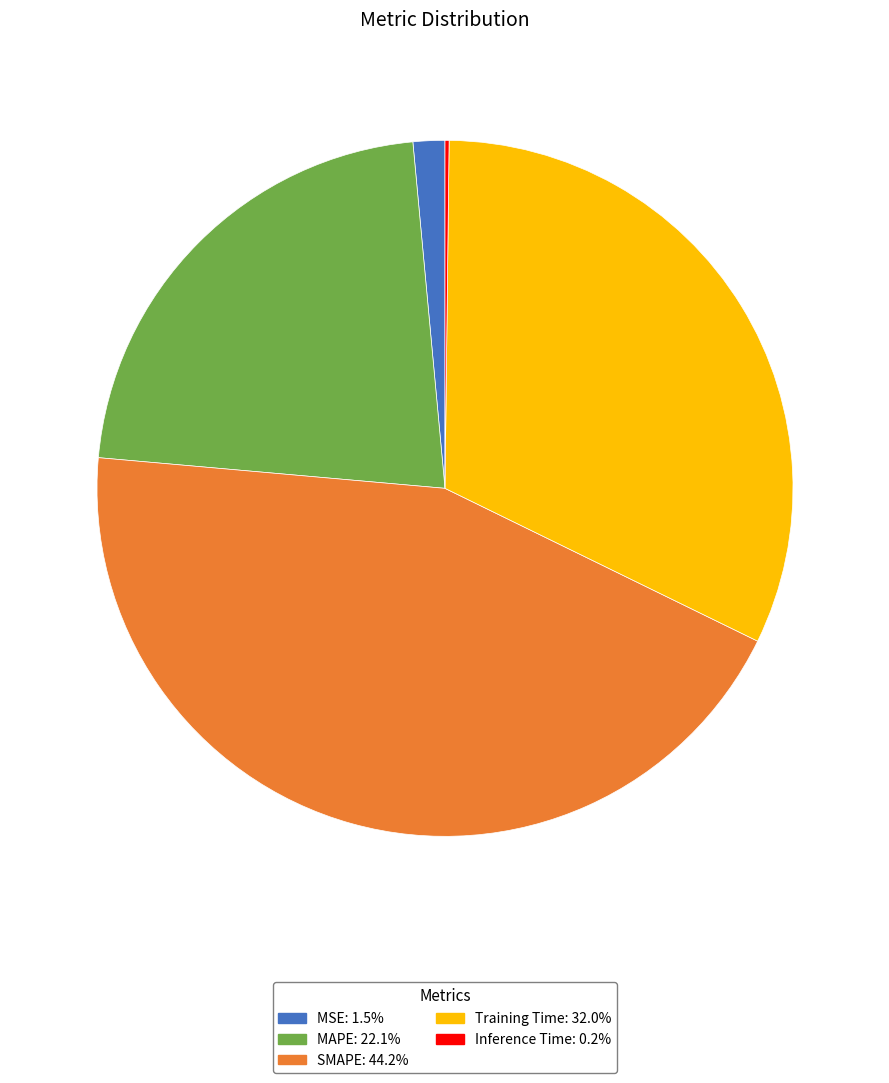

Do MSE and Training Time together represent more than half of the pie?

No